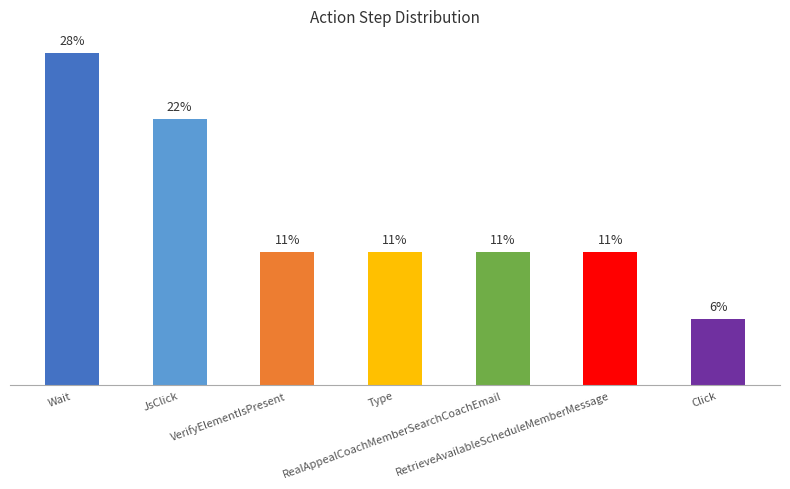

At which label is the value closest to 16?

VerifyElementIsPresent